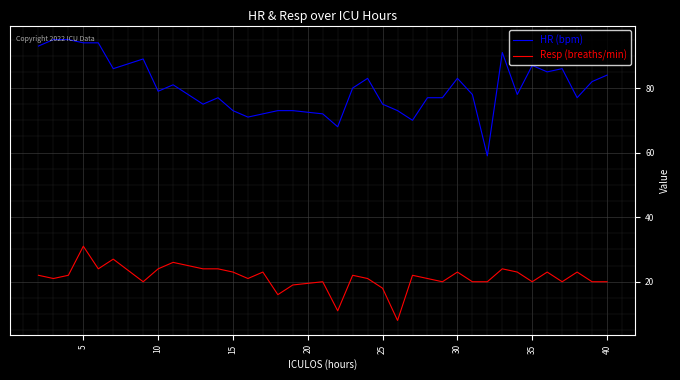

Rank the series by their maximum value, from highest to lowest.

HR (bpm), Resp (breaths/min)